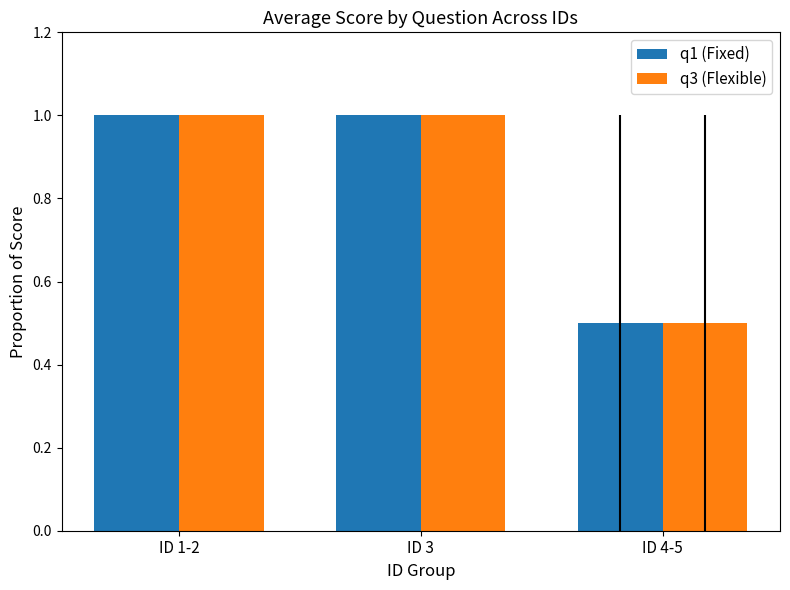

Are the bars grouped side by side (vs. stacked)?

Yes